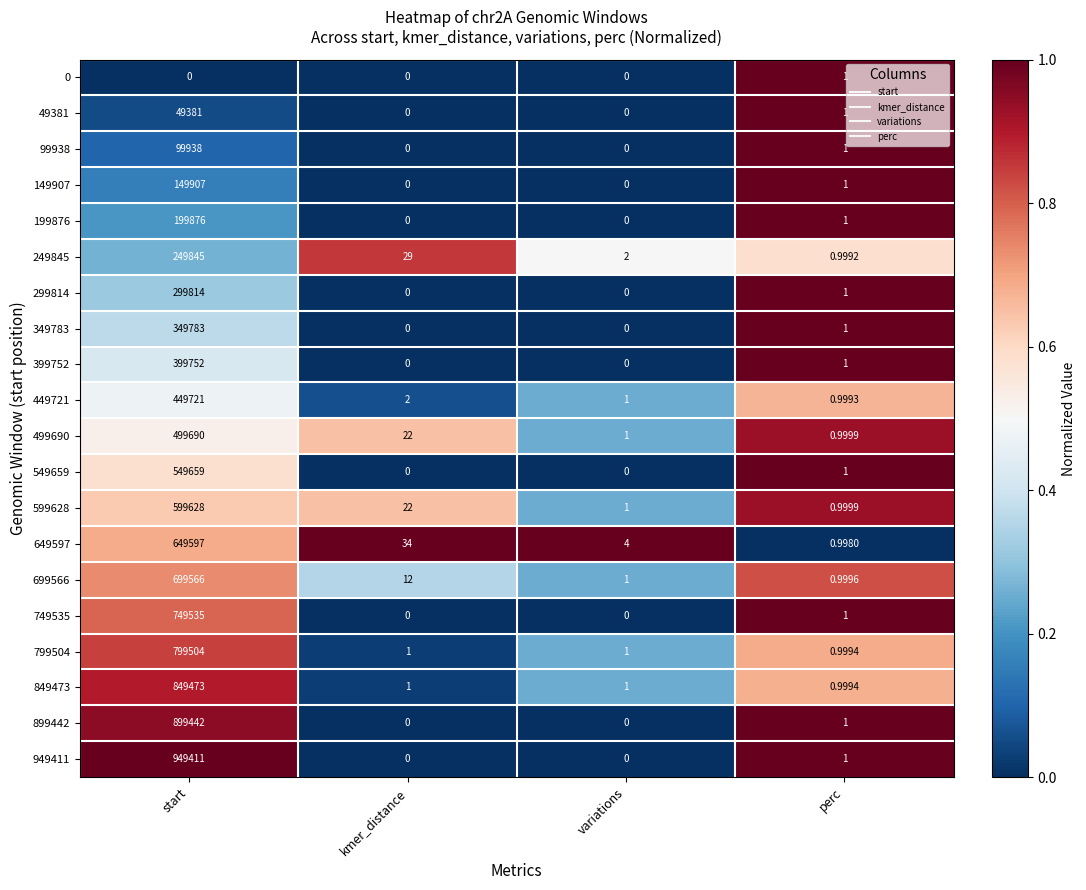

At how many categories does at least one series exceed 0?

4